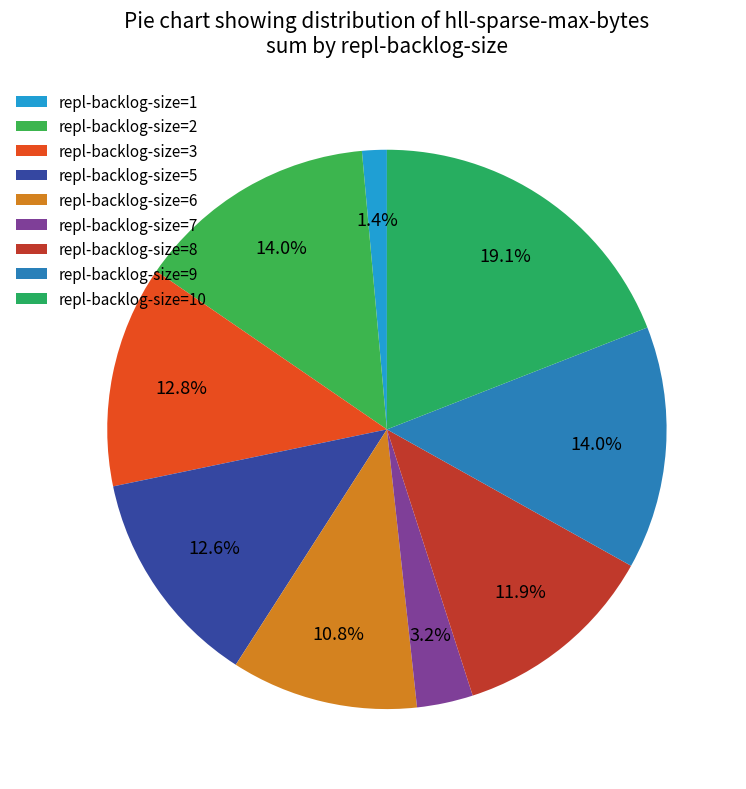

How many slices are in this pie chart?

9